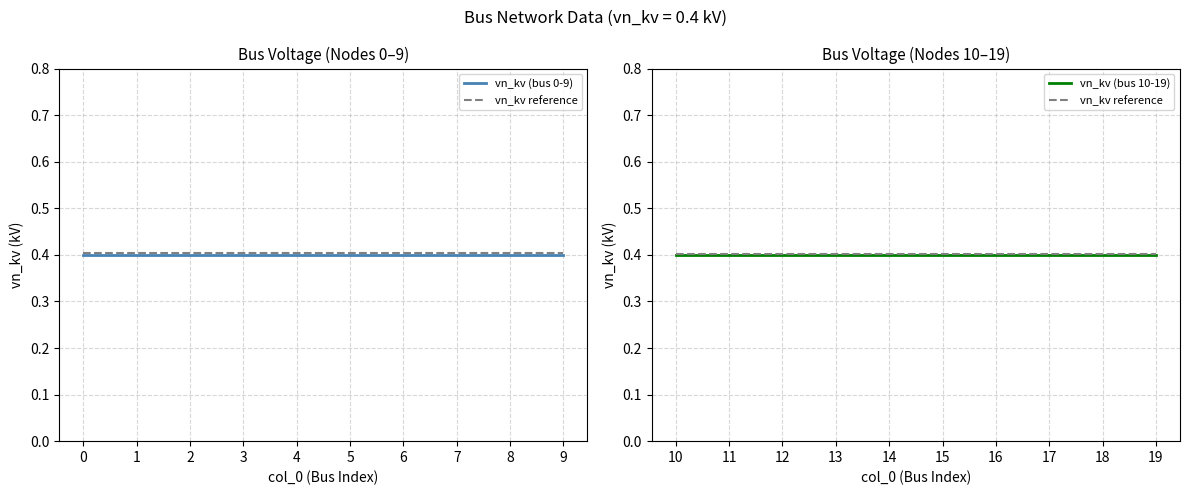

The vn_kv reference series shows 0.4 at 19. True or false?

True